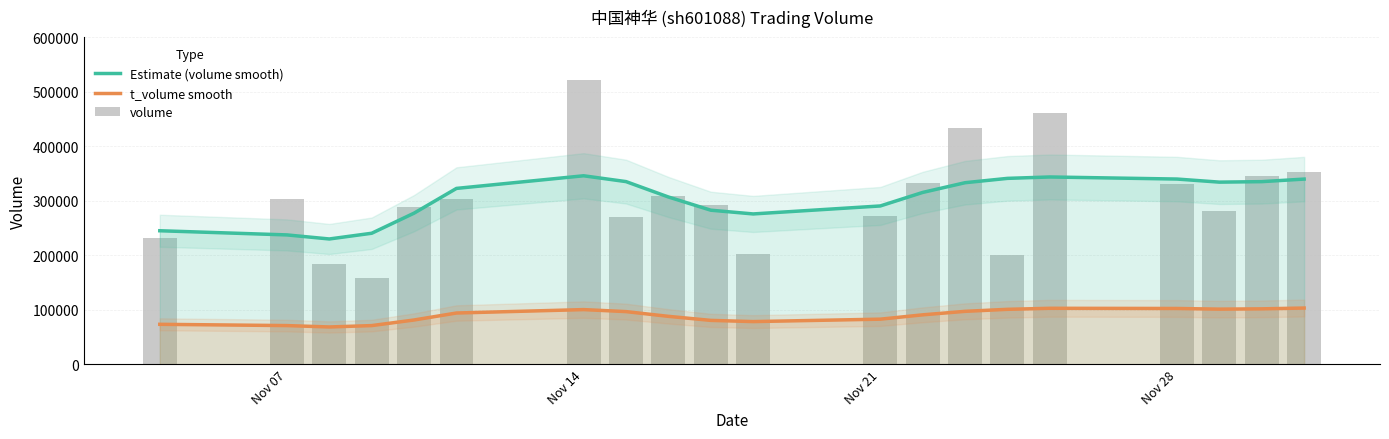

True or false: t_volume smooth and Estimate (volume smooth) cross at least once.

False